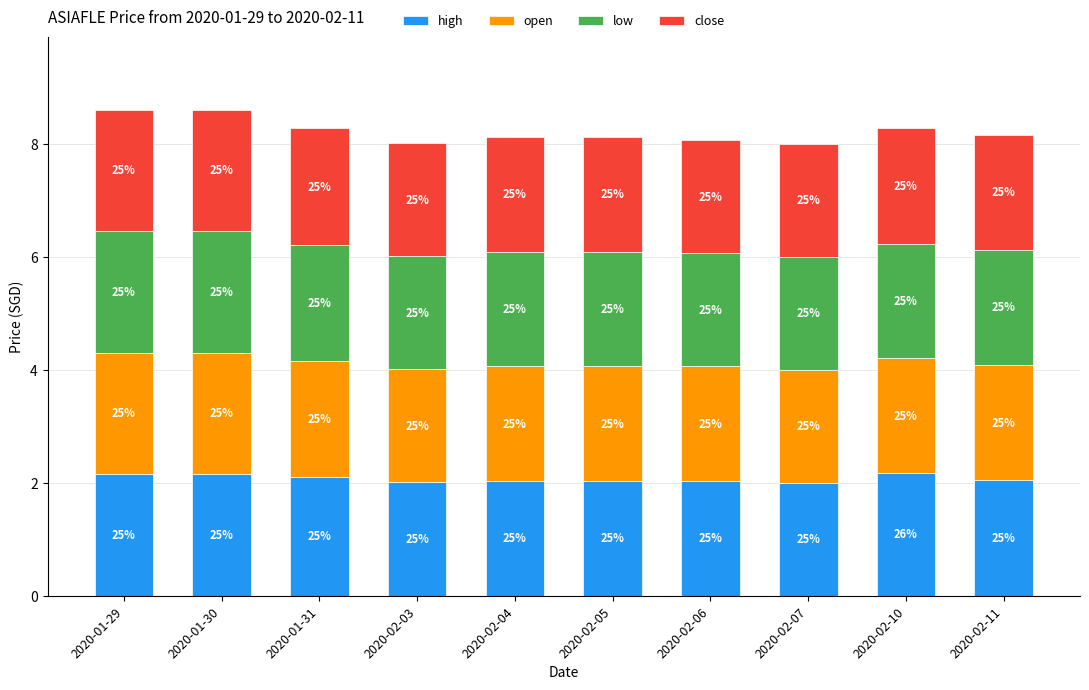

What are all the series names shown in the legend?

high, open, low, close